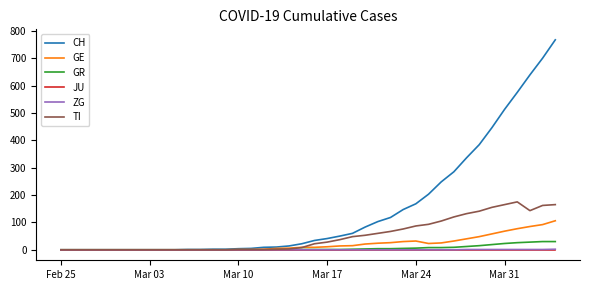

What is the average value of the TI series?

51